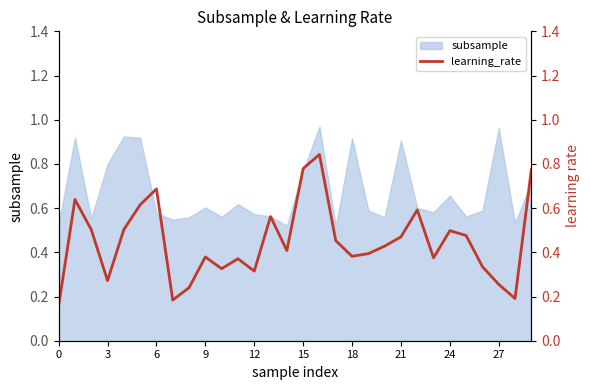

The value at 25 is 0.7. True or false?

False